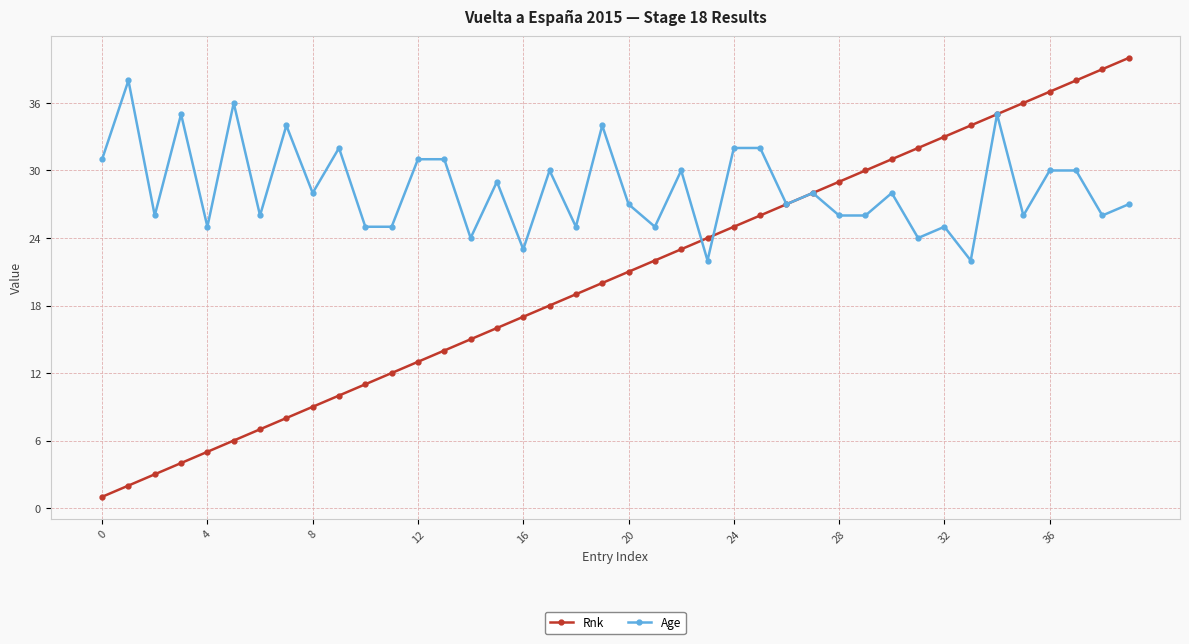

Which series has the largest range (max minus min)?

Rnk